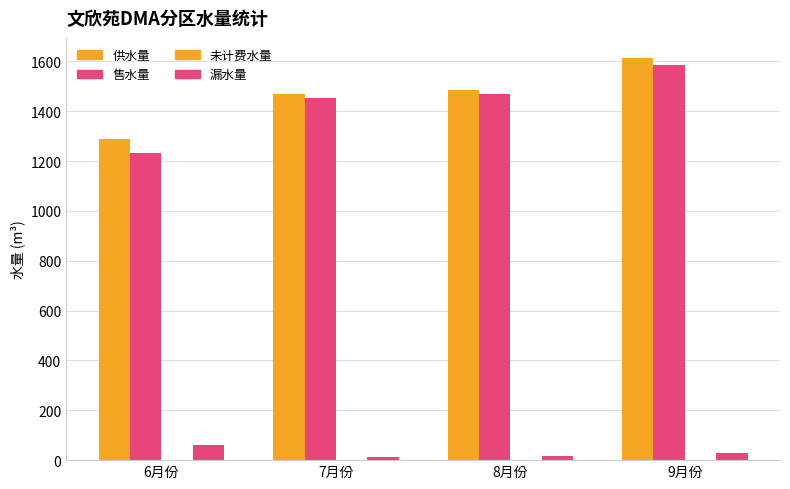

How many distinct data groups are displayed?

4